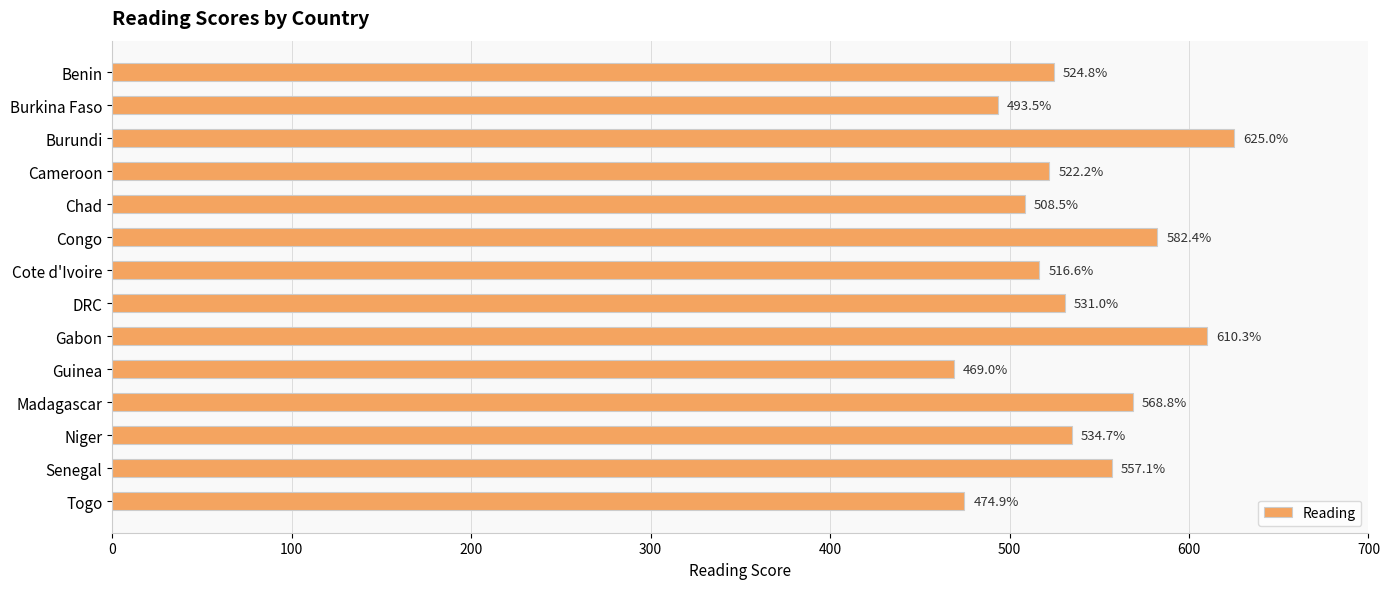

What is the difference between the maximum and minimum values?

156.0